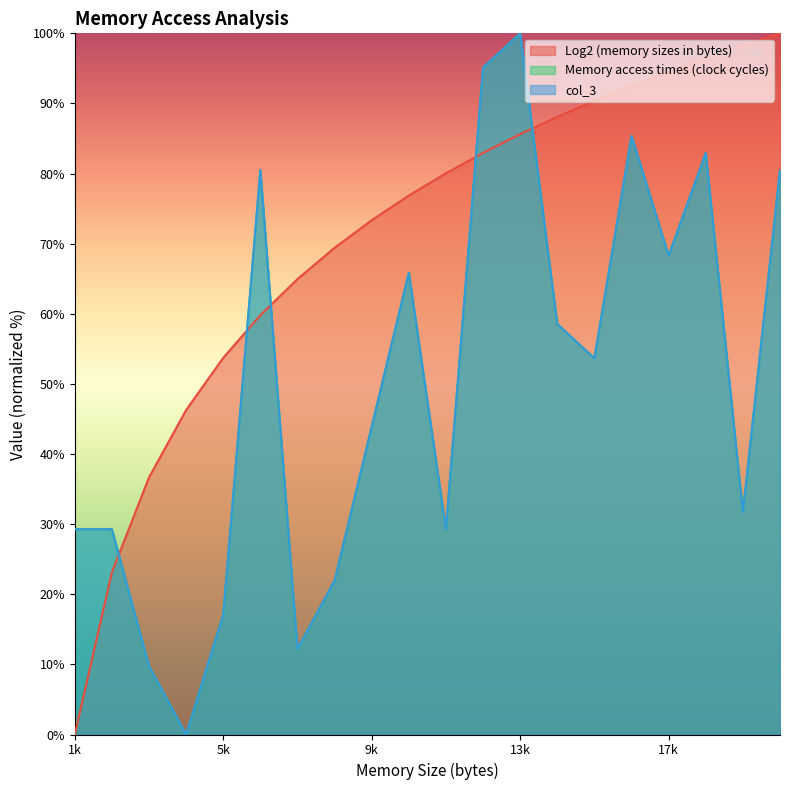

List the labels in order of col_3 value, largest first.

13312, 12288, 16384, 18432, 6144, 20480, 17408, 10240, 14336, 15360, 9216, 19456, 1024, 2048, 11264, 8192, 5120, 7168, 3072, 4096